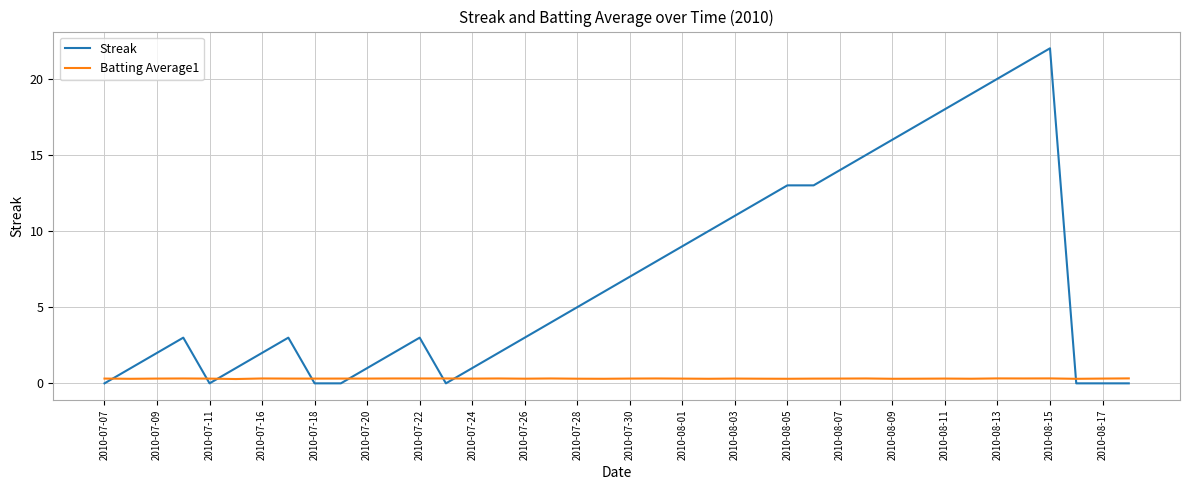

Rank the series by their maximum value, from lowest to highest.

Batting Average1, Streak